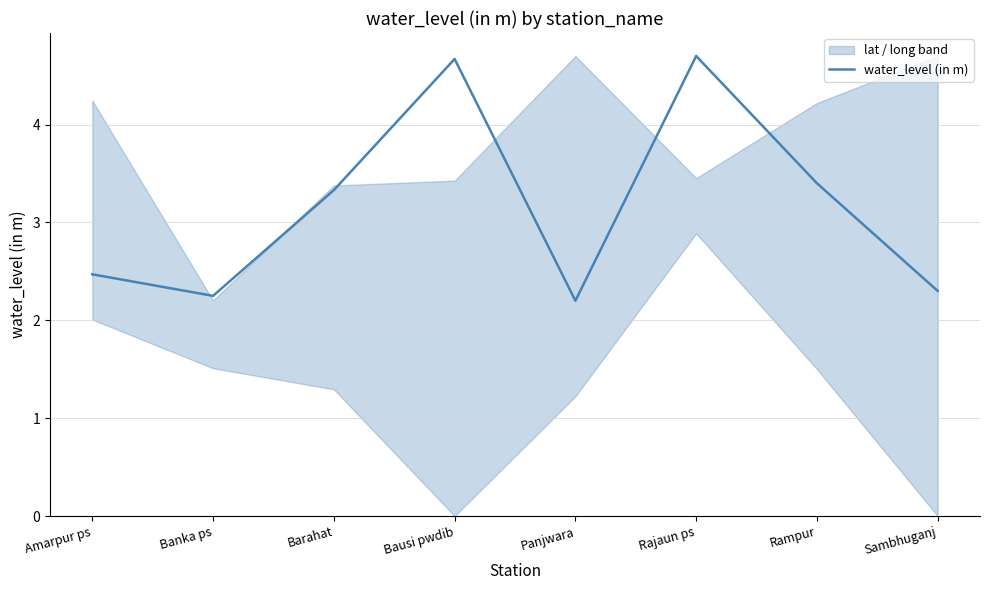

What is the smallest value displayed?

2.2